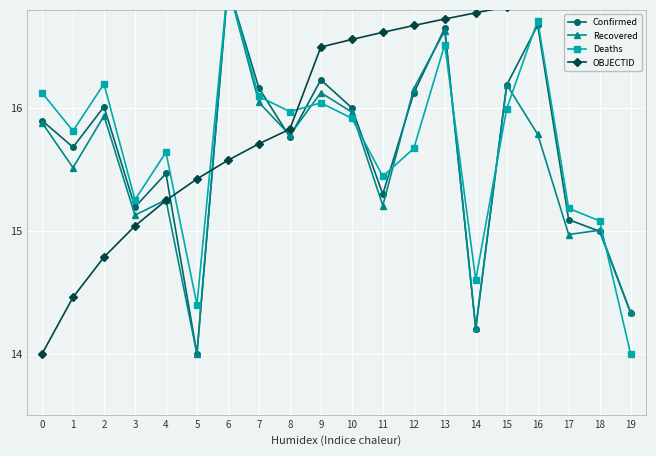

Which has a higher value, 16 or 9?

16